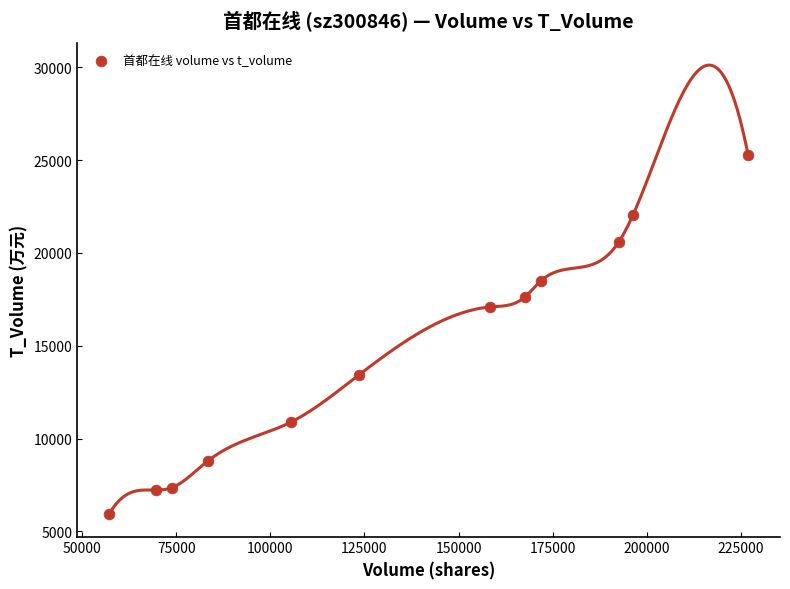

What is the range of X values (max minus min)?

169869